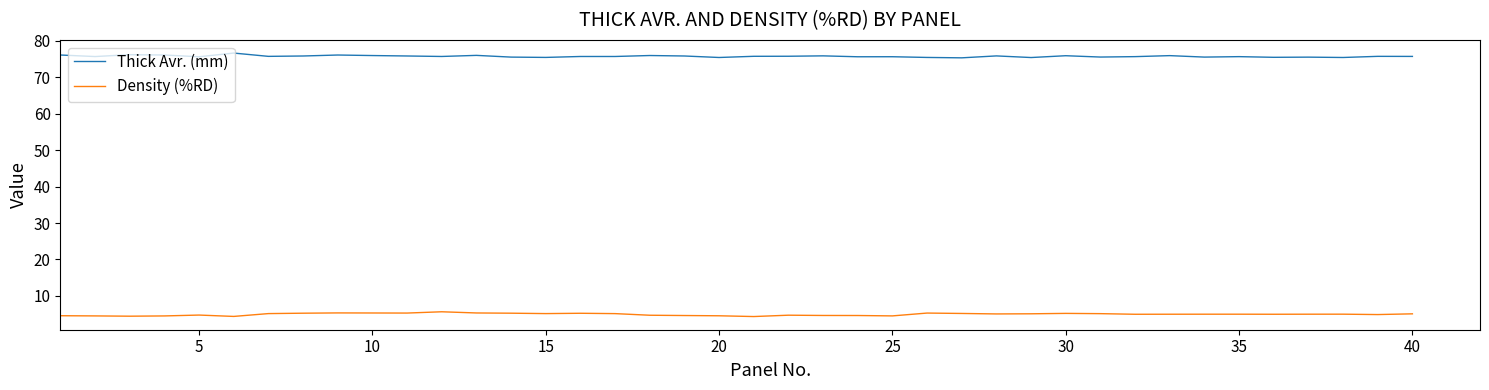

What is the lowest value of the Density (%RD) series?

4.3